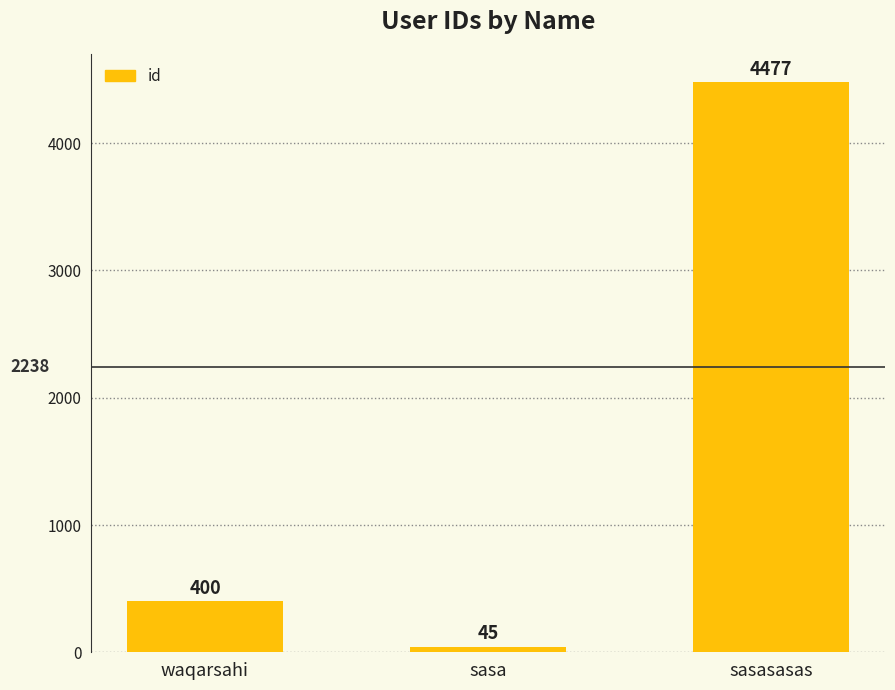

The chart shows a value of 4477 at sasasasas. True or false?

True